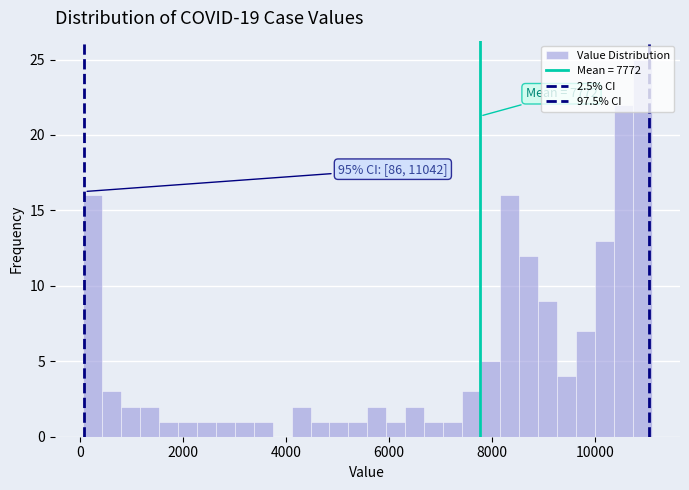

Around what value on the x-axis is the tallest bar? Give the approximate position of its centre, as read against the axis.

11000